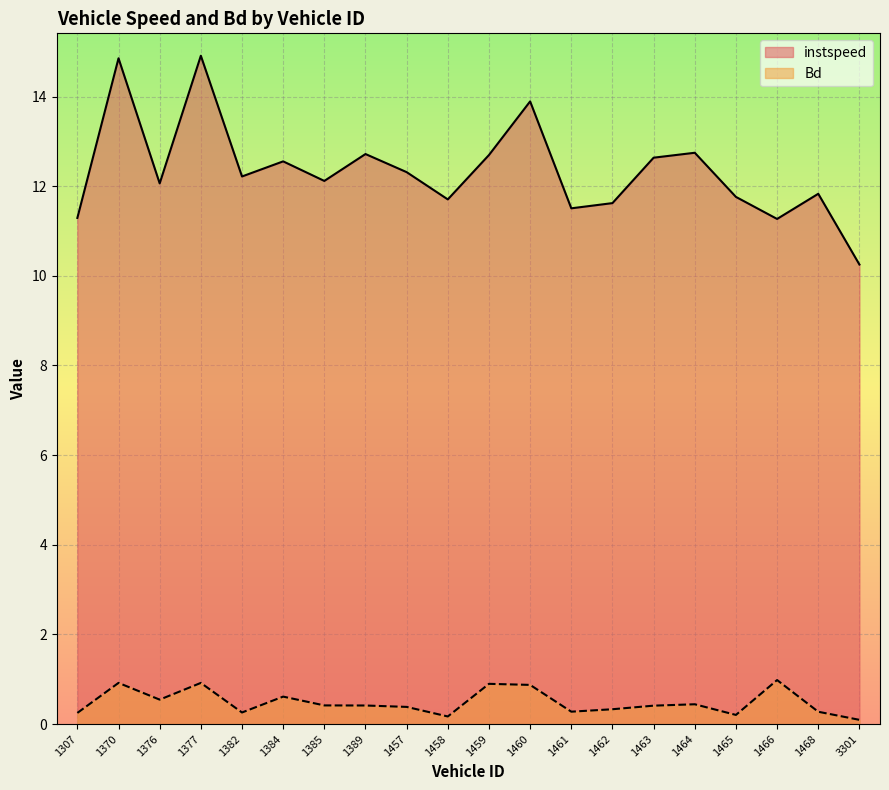

How many data points in instspeed are above 12?

12